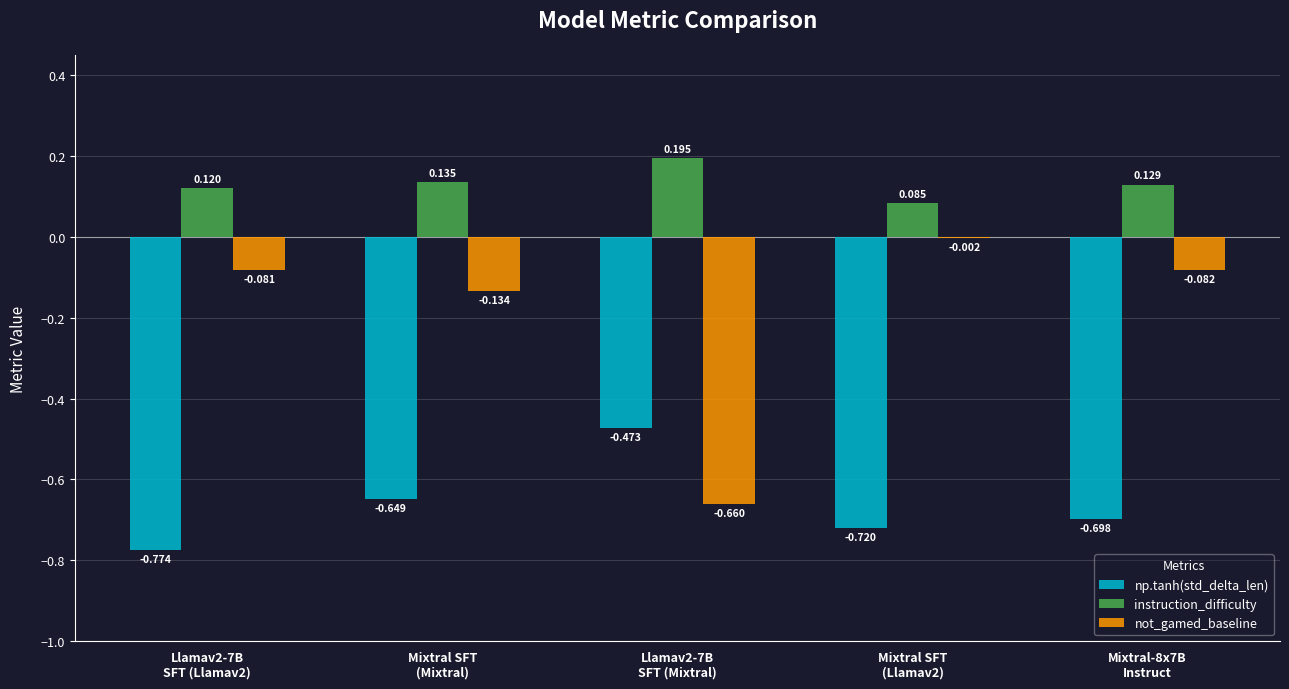

Which category has the highest value in the not_gamed_baseline series?

Mixtral SFT
(Llamav2)